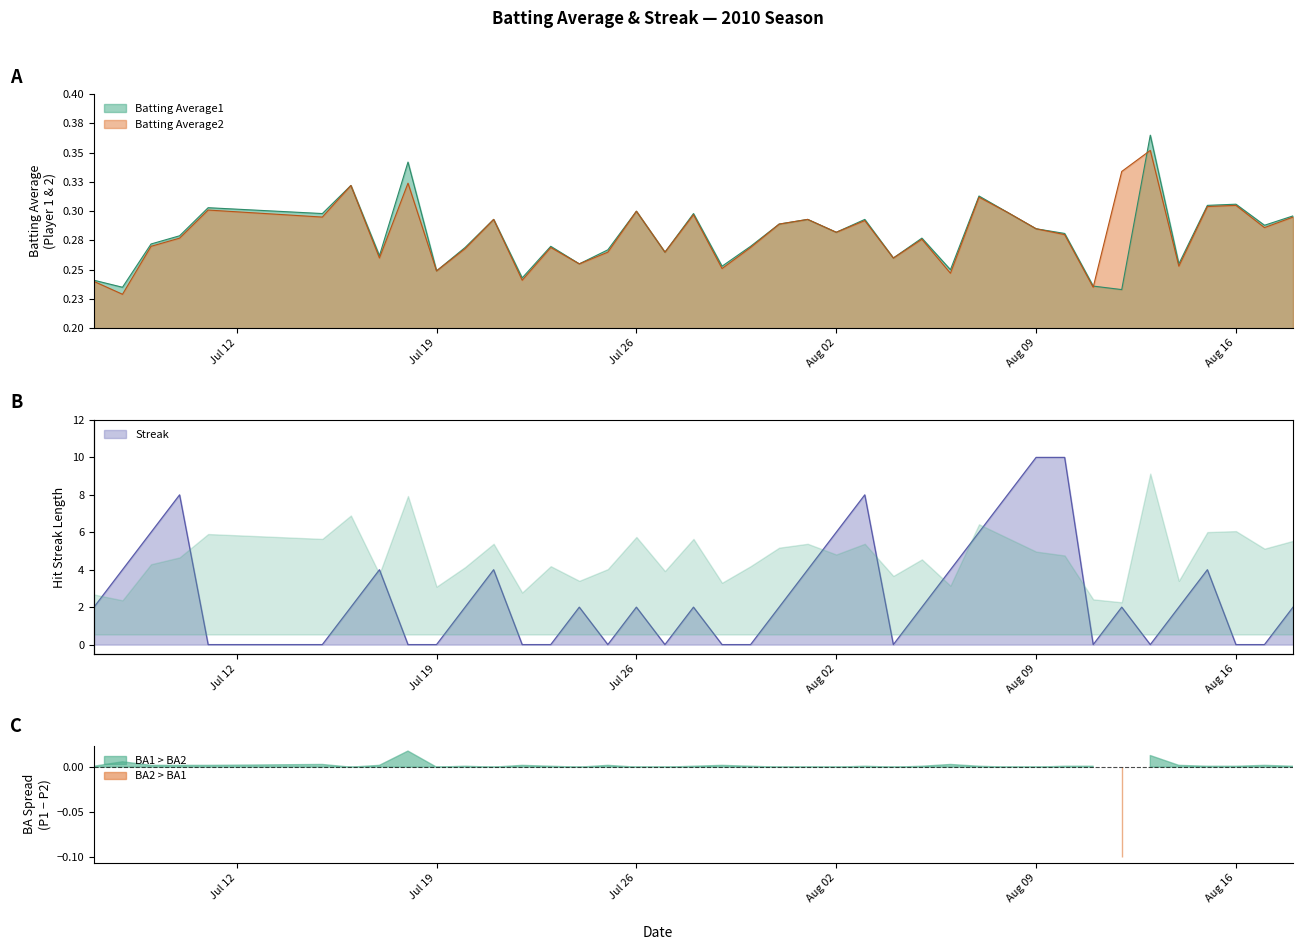

How many times do Batting Average2 and Batting Average1 cross each other?

2